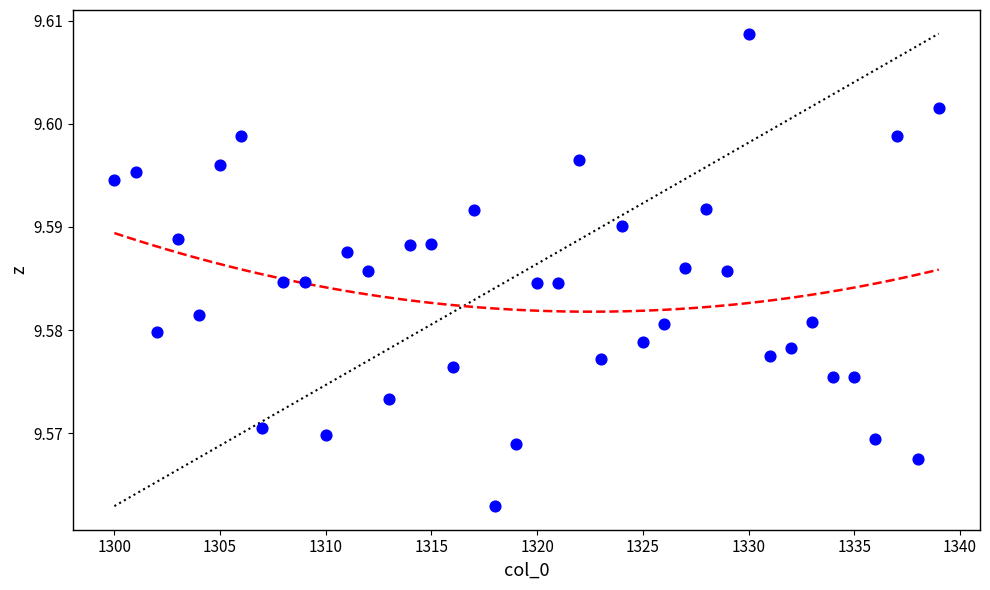

What is the range of X values (max minus min)?

39.0